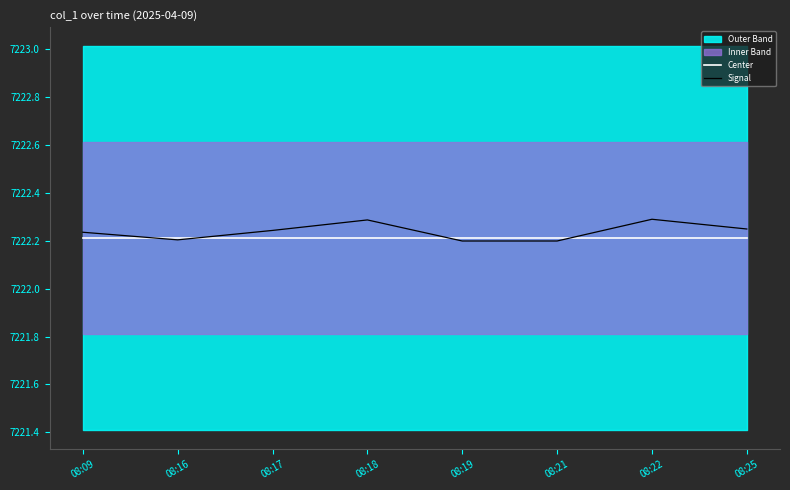

After their last crossing, which series has the higher values: Signal or Center?

Signal